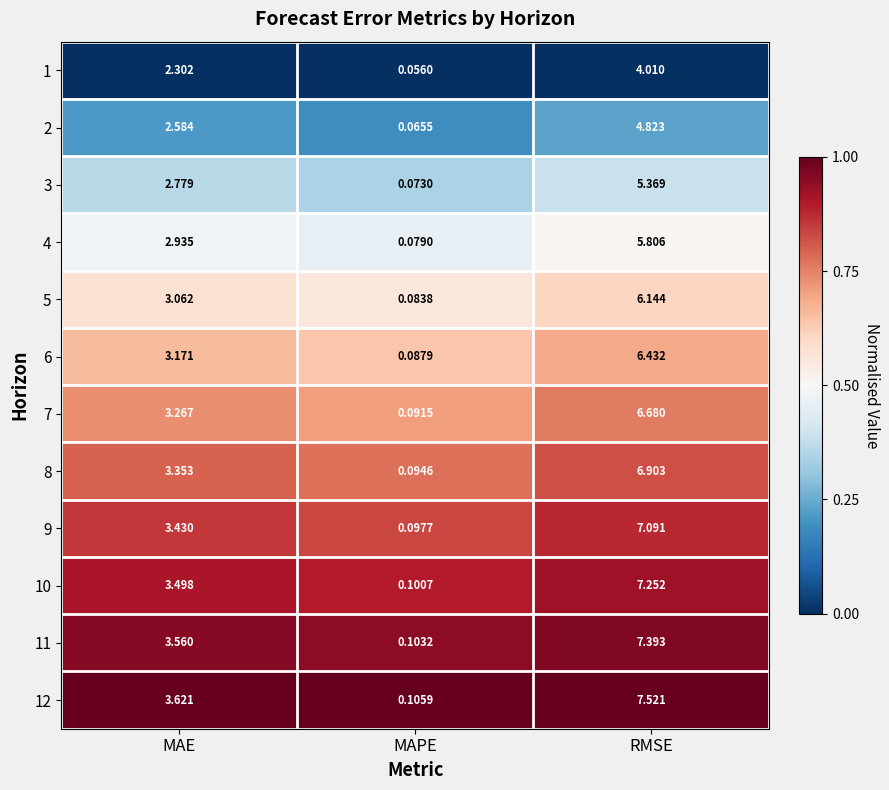

Which series changed the most between MAE and RMSE?

12